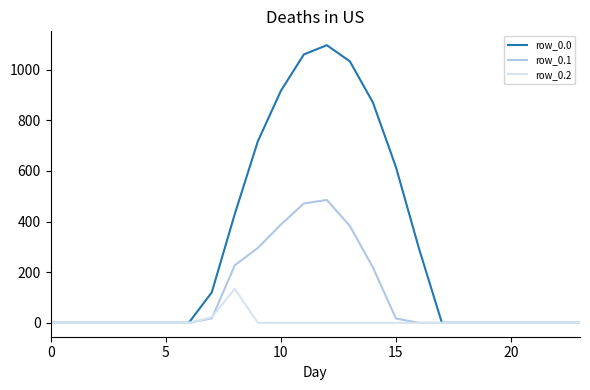

Which series has the largest total across all categories?

row_0.0